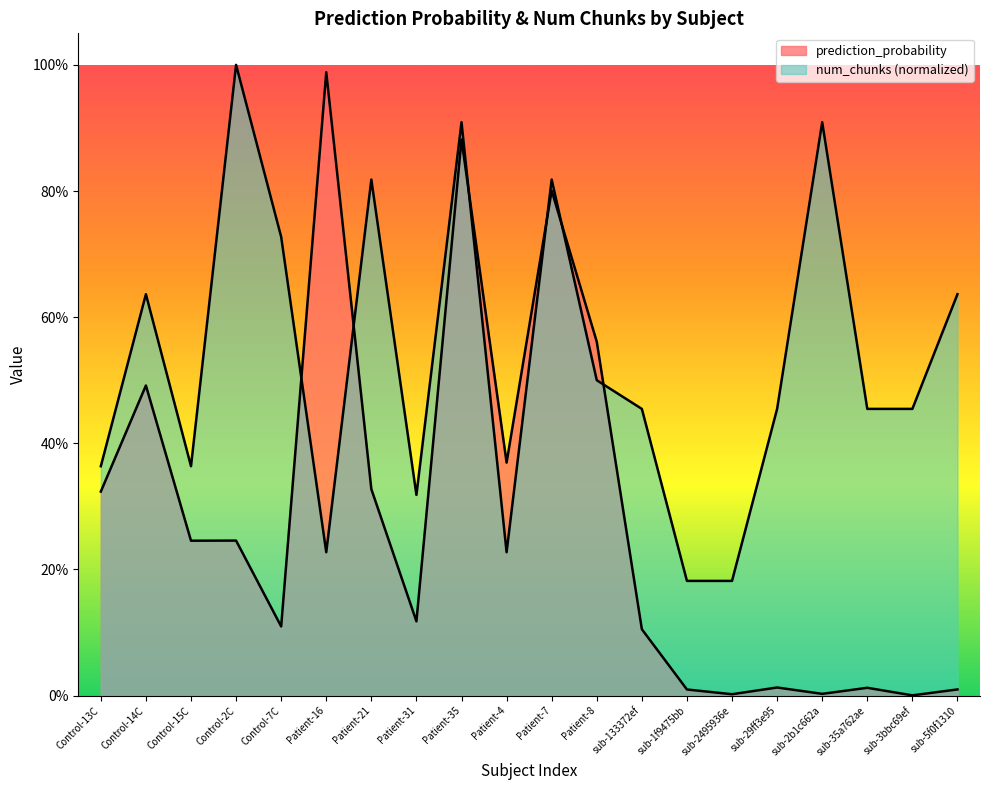

Which series ends up on top after the final intersection of prediction_probability and num_chunks?

num_chunks